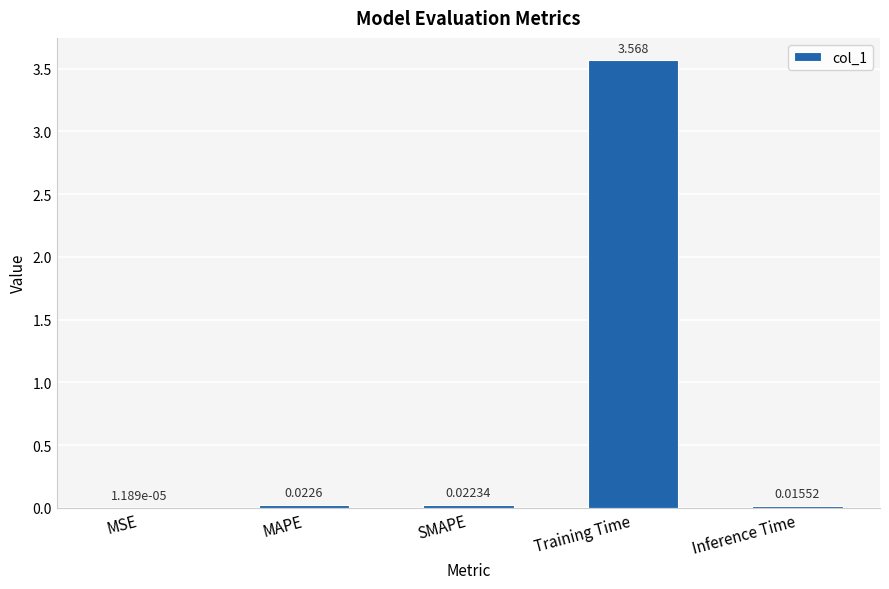

At which label is the value closest to 1?

MAPE